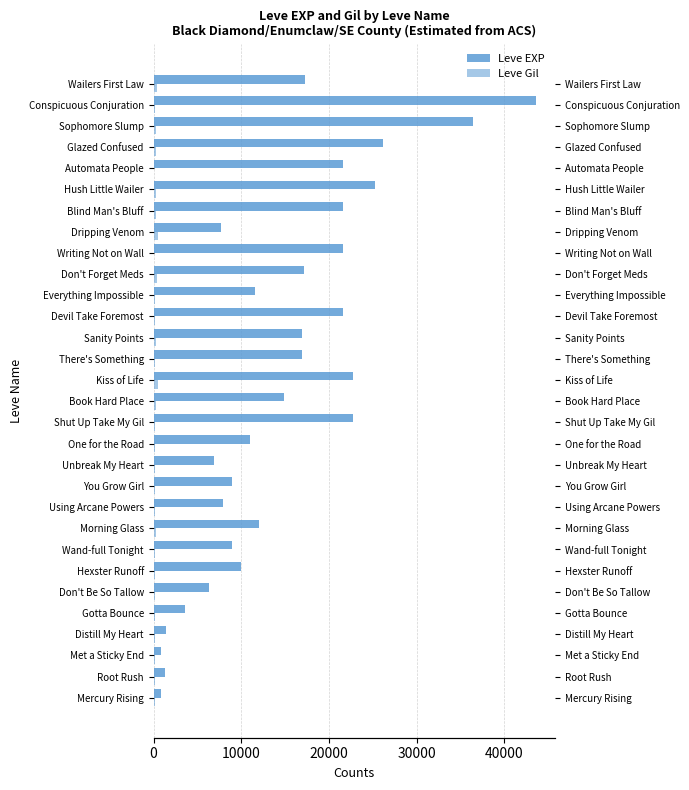

True or false: Leve EXP has a value of 2191 at Wand-full Tonight.

False